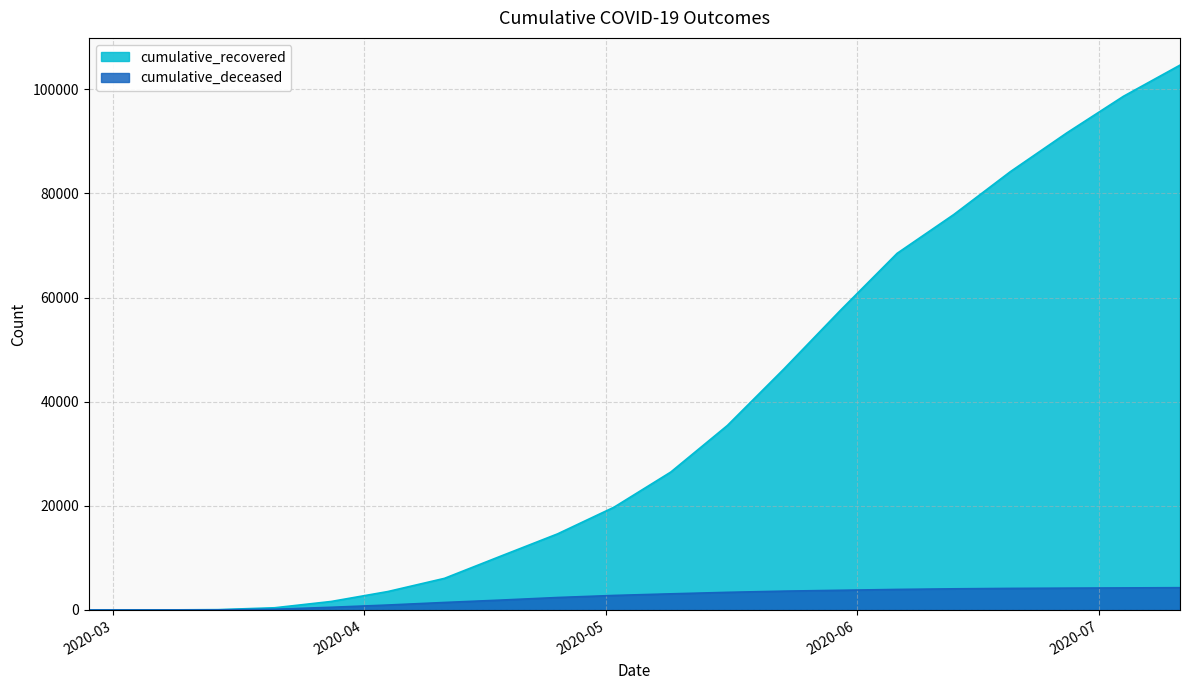

At which label is cumulative_deceased closest to 2140?

2020-04-18